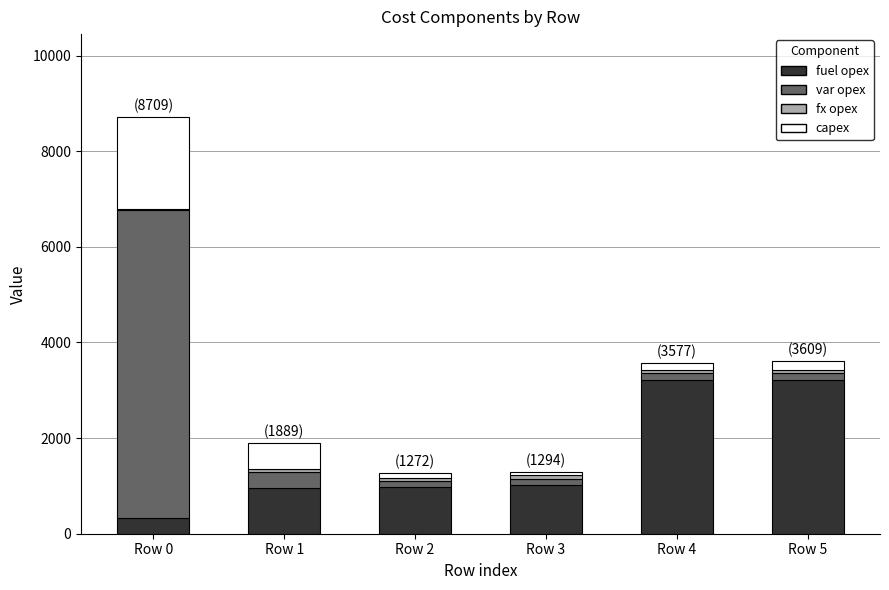

At which category is the sum across all series the highest?

Row 0